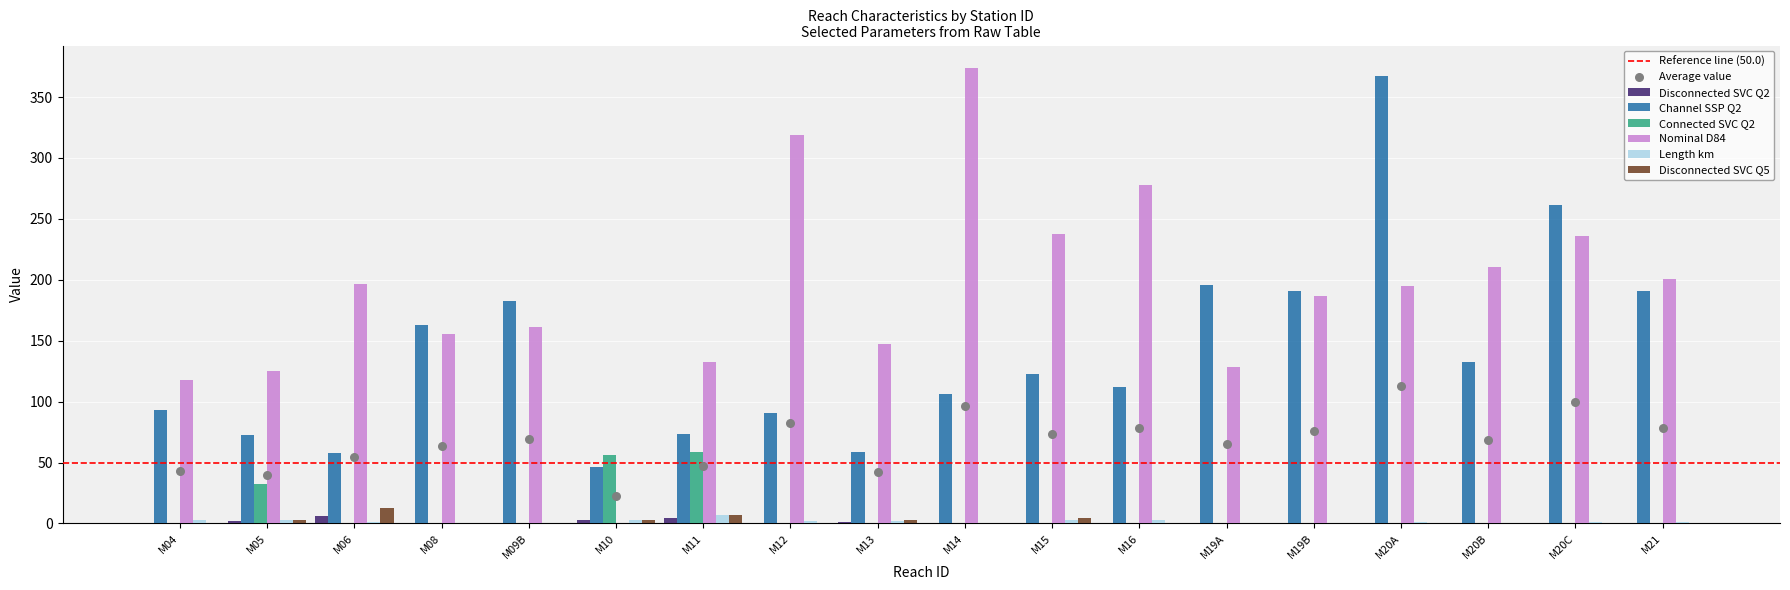

At which category is the sum across all series the highest?

M20A